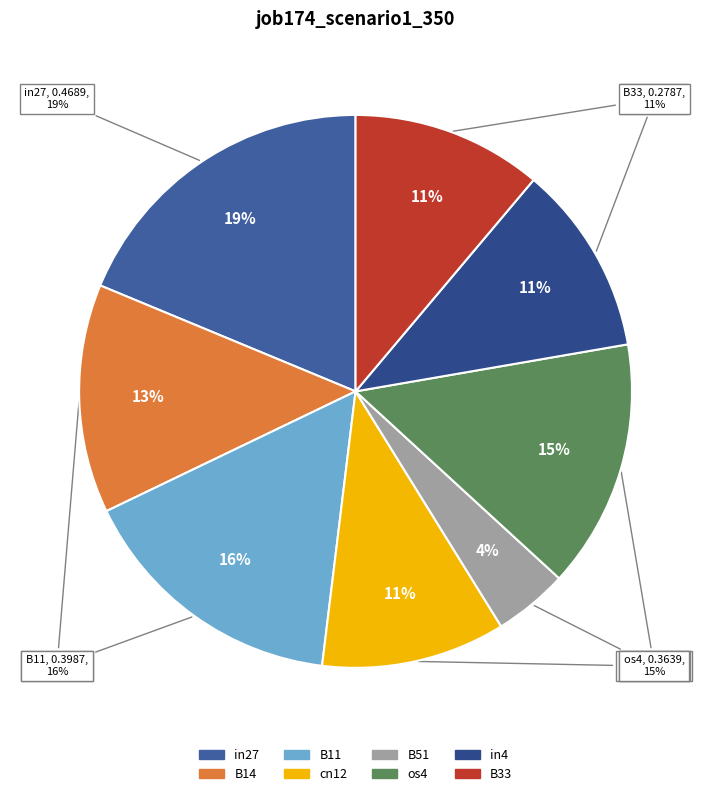

What percentage is NOT represented by in27?

81.3%